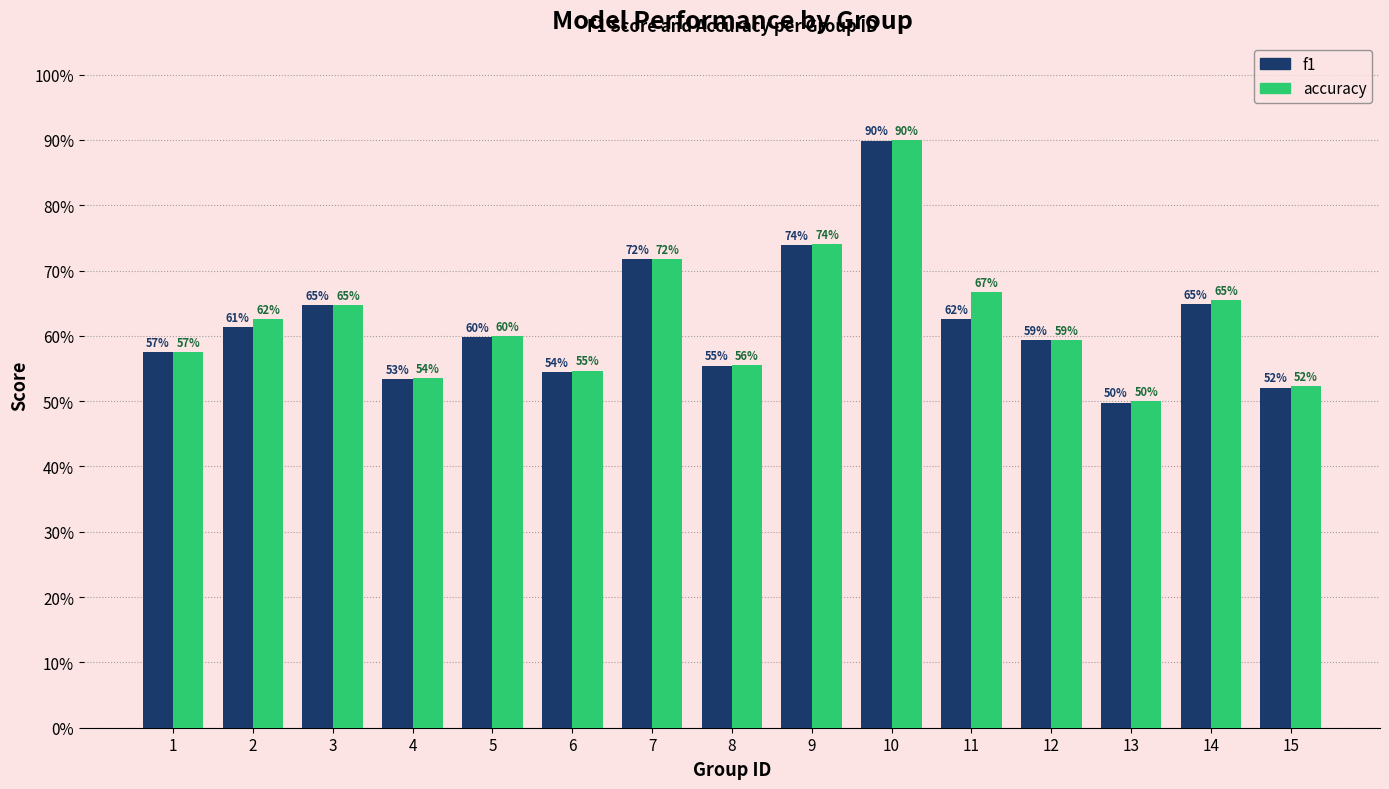

Which has a higher value, 10 or 6?

10